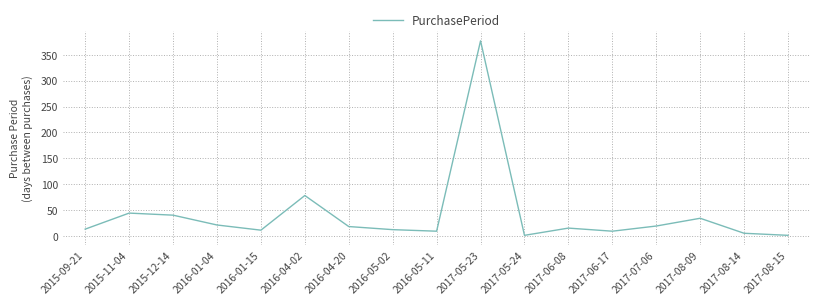

What is the smallest value displayed?

1